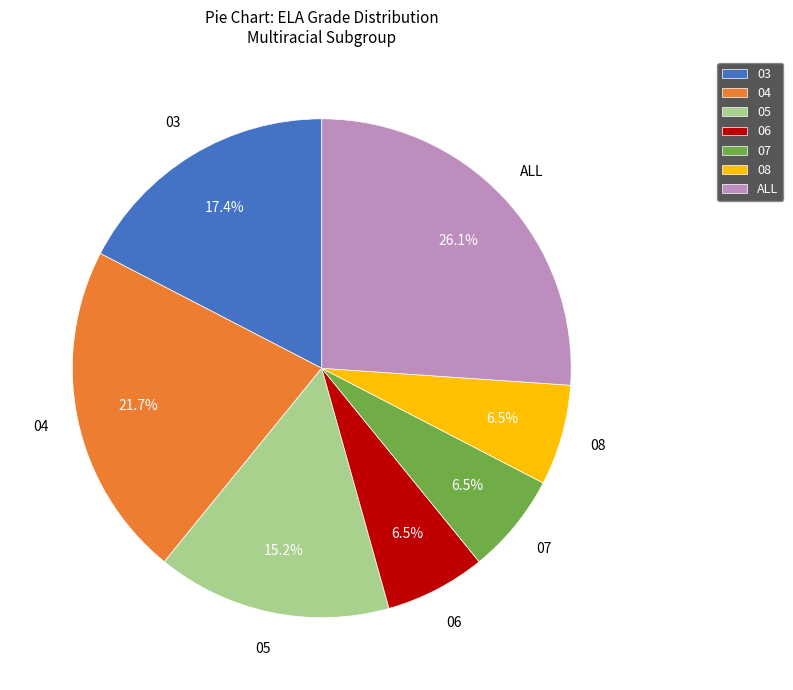

Approximately how many times larger is the value at 08 compared to 05?

0.4